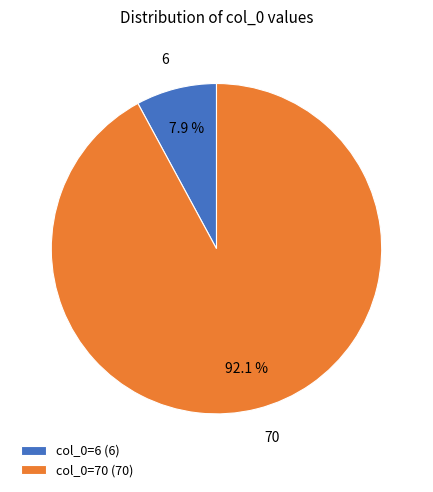

Which category accounts for the majority?

col_0=70 (70)